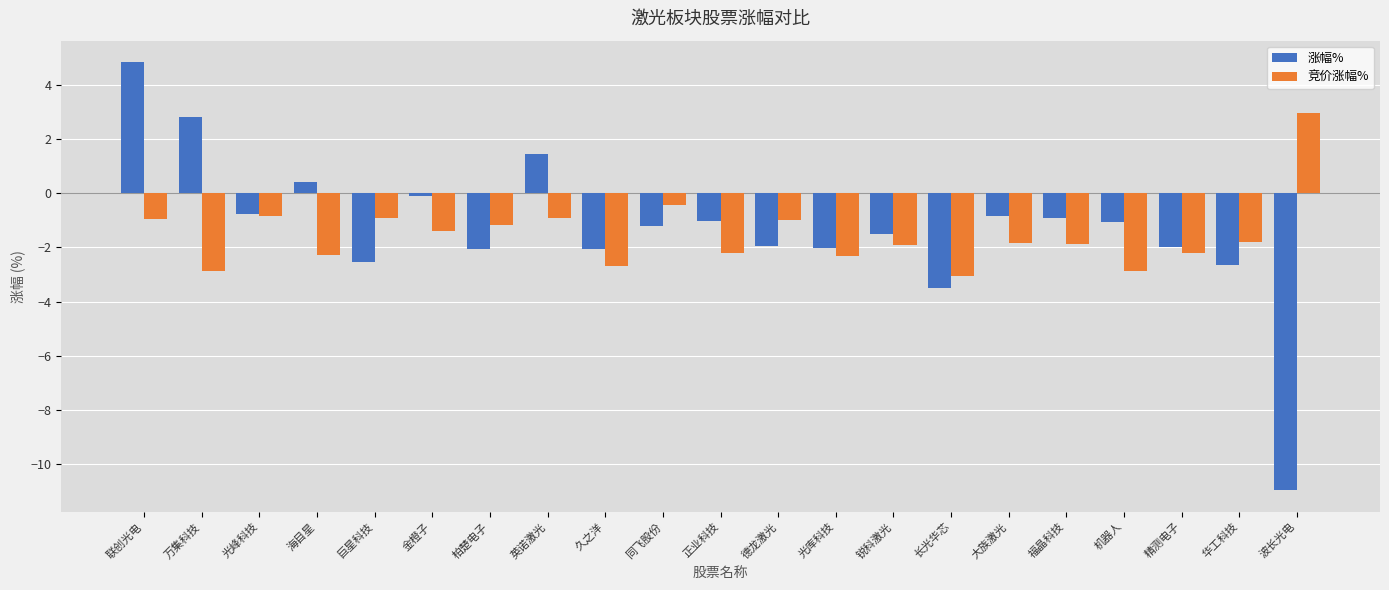

What is the average value of the 竞价涨幅% series?

-1.5